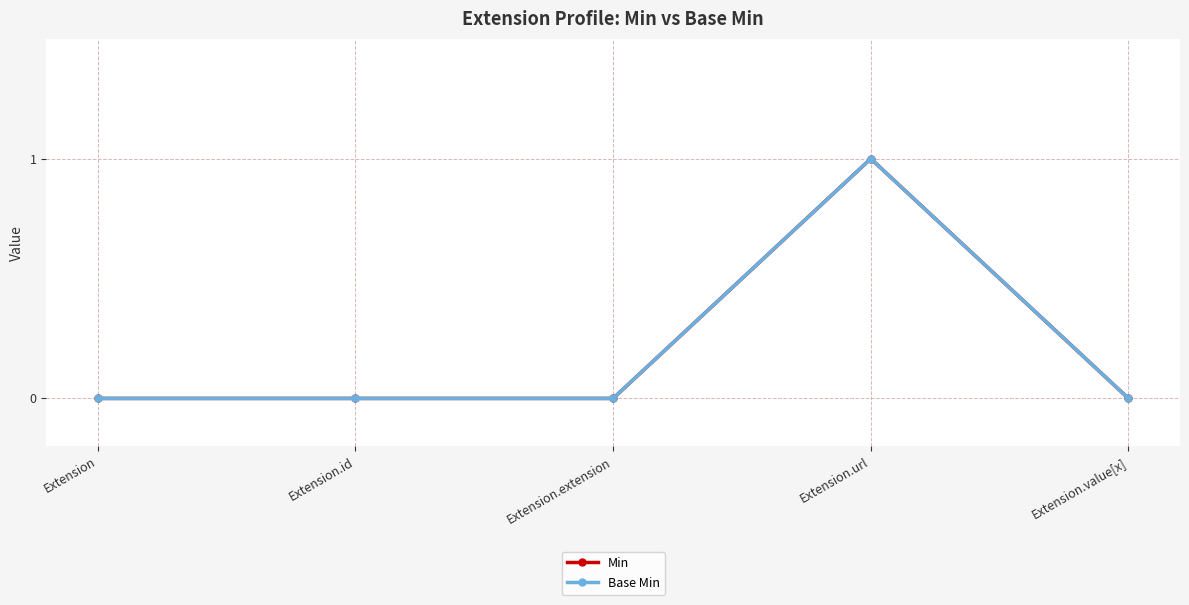

At which label does Min reach its peak?

Extension.url